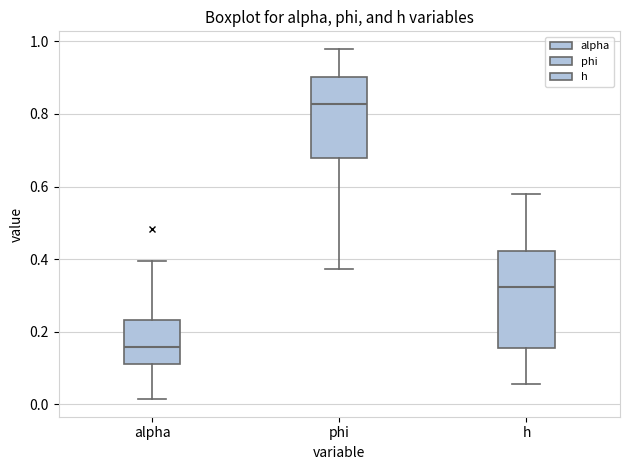

Which box's median line is the highest?

phi